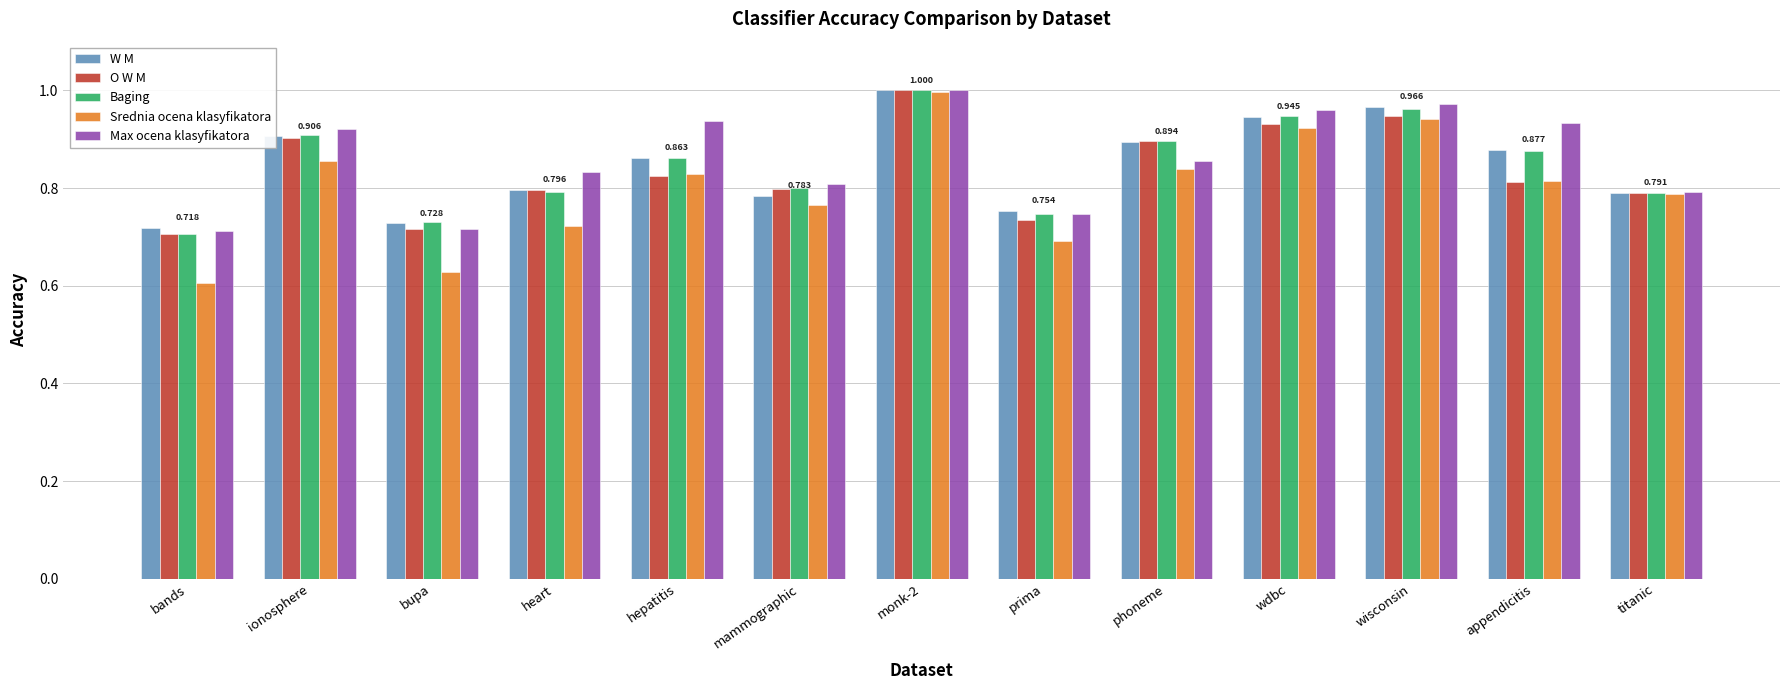

Is it true that W M equals 1.1 at titanic?

False